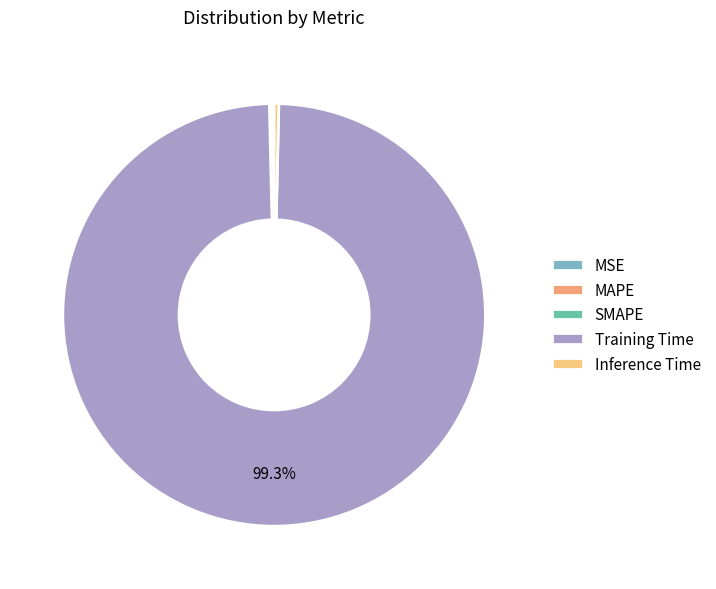

True or false: MAPE accounts for 9% of the total.

False